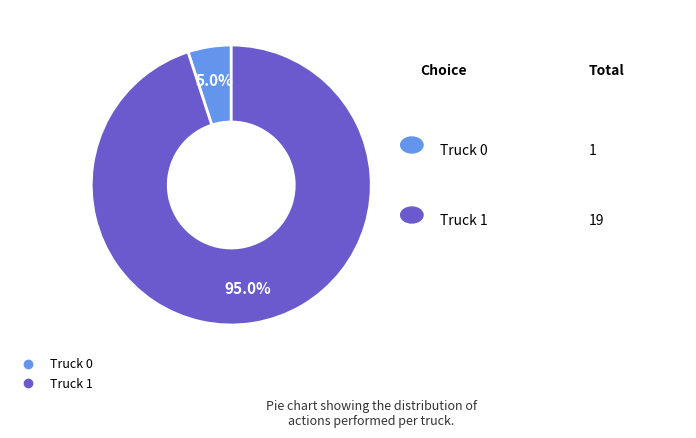

Rank the categories by value from lowest to highest.

Truck 0, Truck 1